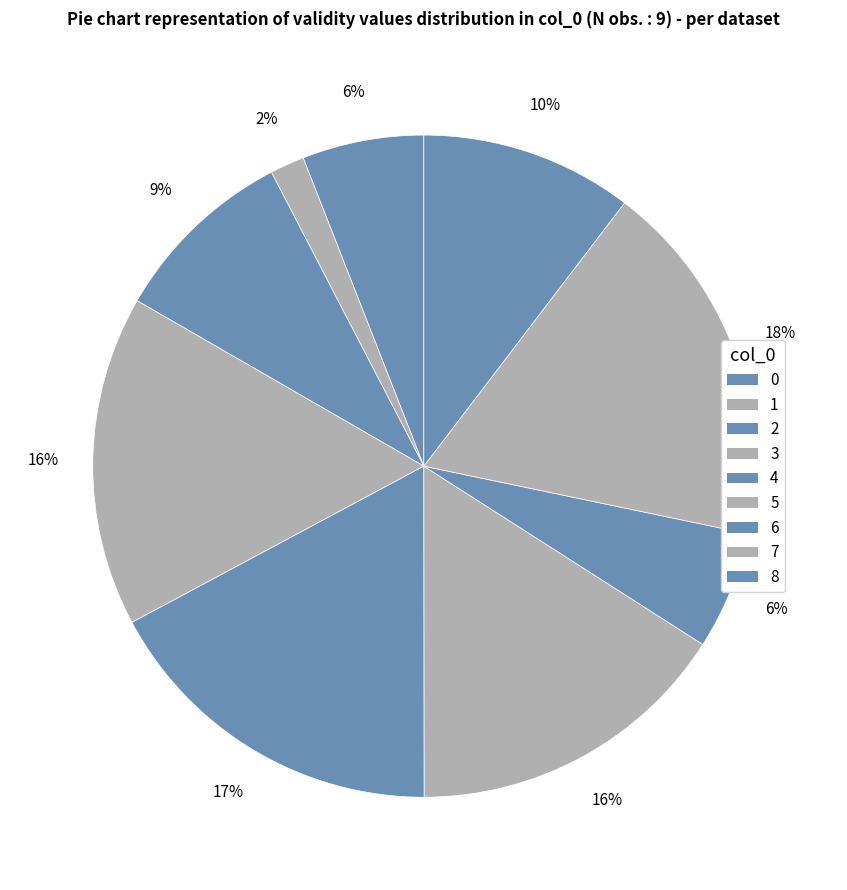

The 7 slice represents 10% of the pie. True or false?

False